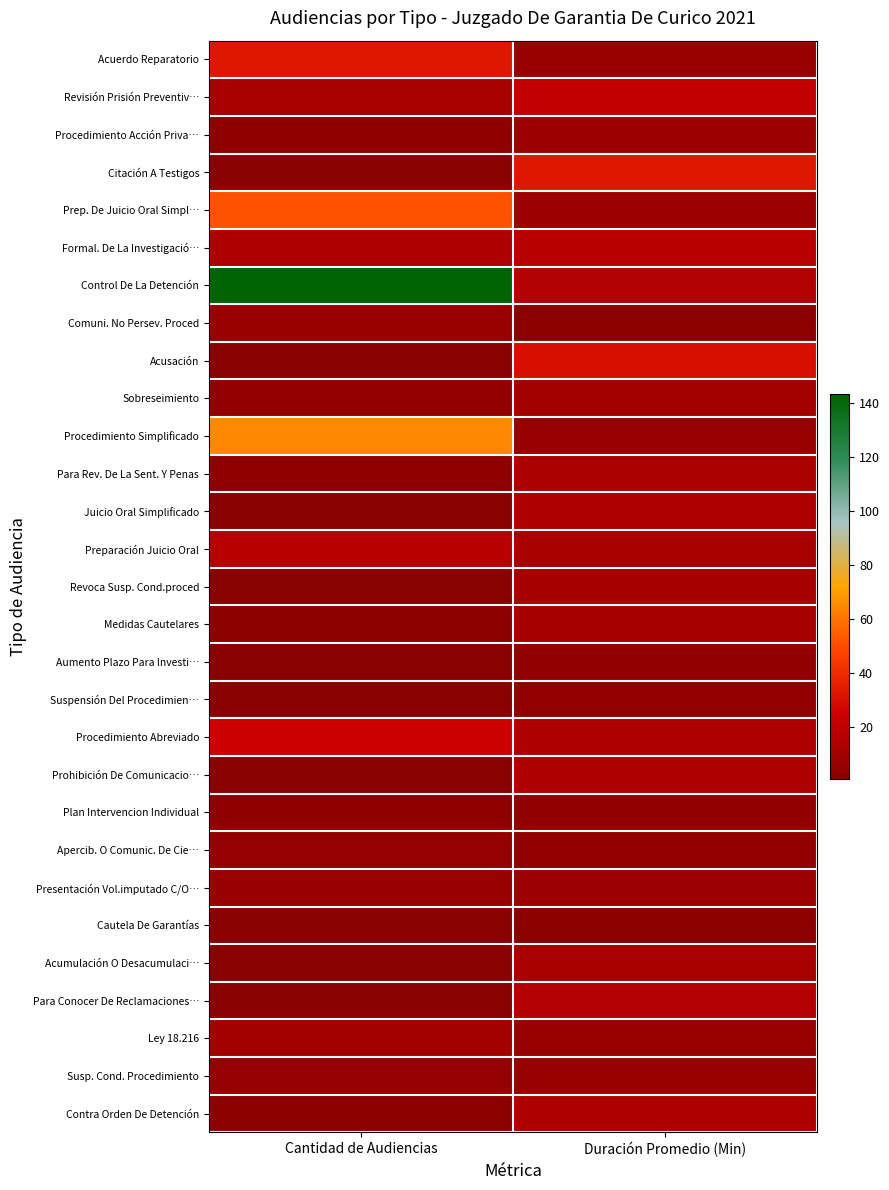

Rank the series by their maximum value, from highest to lowest.

Control De La Detención, Procedimiento Simplificado, Prep. De Juicio Oral Simpl…, Acuerdo Reparatorio, Citación A Testigos, Acusación, Procedimiento Abreviado, Revisión Prisión Preventiv…, Formal. De La Investigació…, Preparación Juicio Oral, Para Conocer De Reclamaciones…, Juicio Oral Simplificado, Prohibición De Comunicacio…, Contra Orden De Detención, Para Rev. De La Sent. Y Penas, Acumulación O Desacumulaci…, Revoca Susp. Cond.proced, Medidas Cautelares, Sobreseimiento, Ley 18.216, Procedimiento Acción Priva…, Presentación Vol.imputado C/O…, Susp. Cond. Procedimiento, Comuni. No Persev. Proced, Apercib. O Comunic. De Cie…, Aumento Plazo Para Investi…, Suspensión Del Procedimien…, Plan Intervencion Individual, Cautela De Garantías